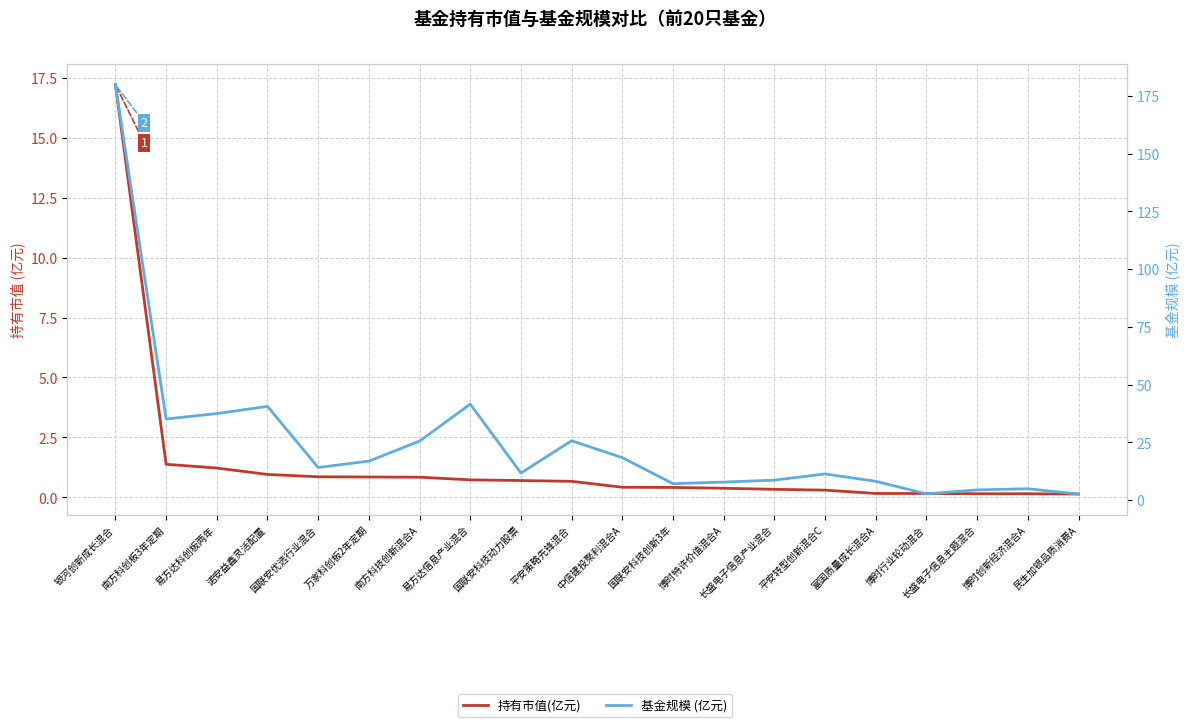

At which category does 基金规模 (亿元) reach its first local peak?

诺安益鑫灵活配置